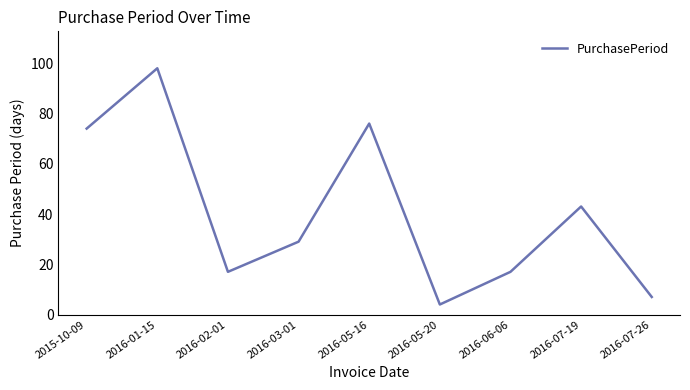

True or false: the data has more than 1 interior local peaks.

True